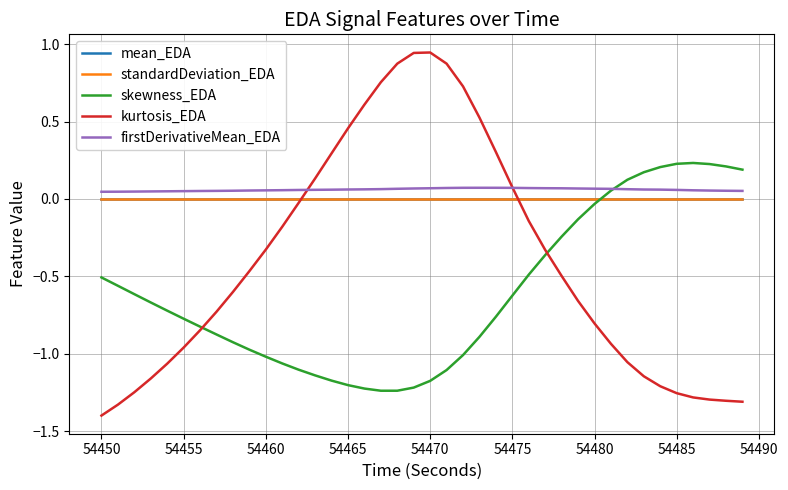

What is the smallest value displayed?

-1.4